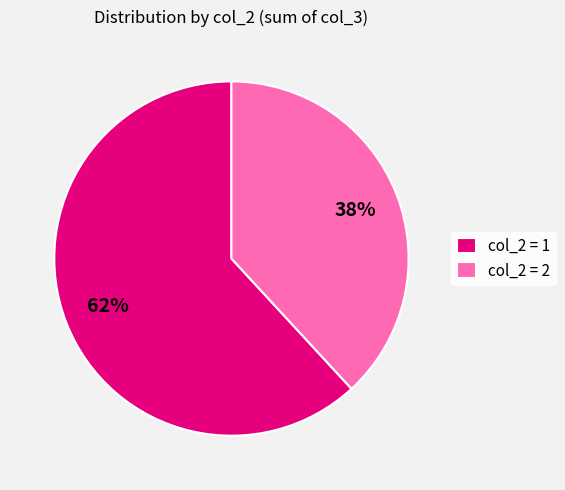

Which has a higher value, col_2 = 2 or col_2 = 1?

col_2 = 1